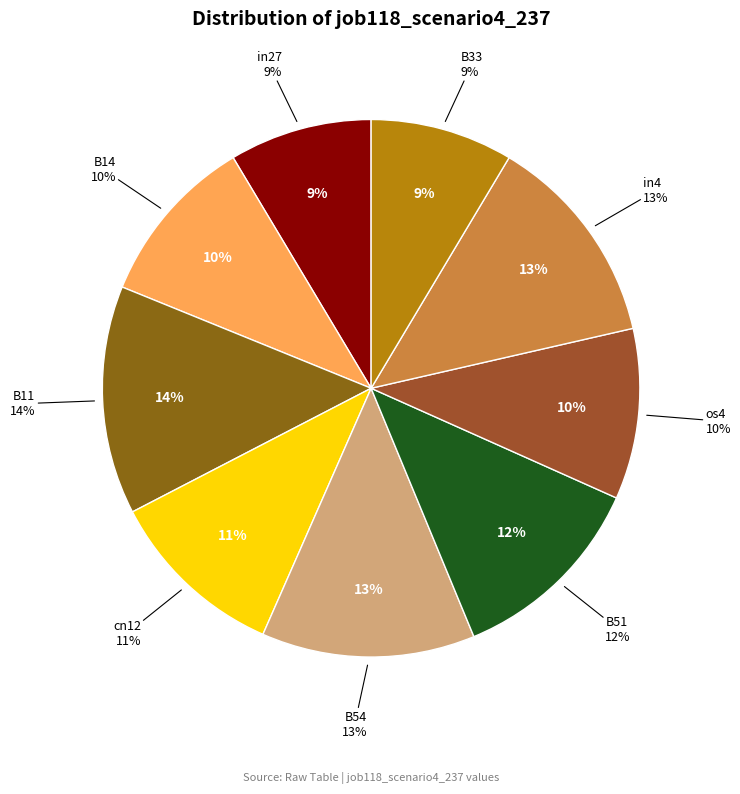

How many segments does this pie chart have?

9